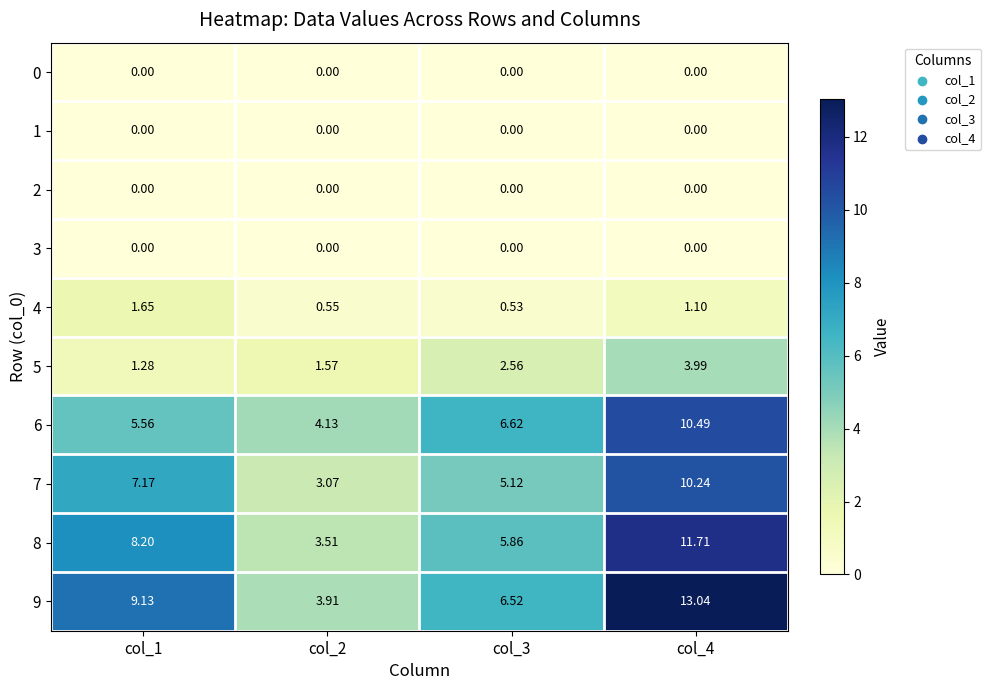

Is the value of 9 at col_3 greater than the value of 2 at col_2?

Yes